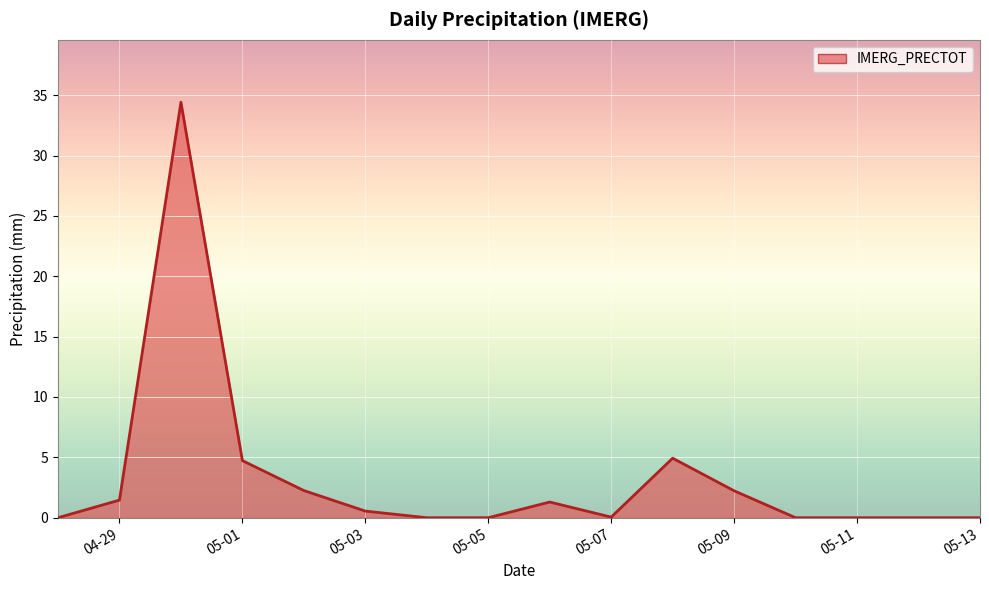

What is the greatest value displayed?

34.4